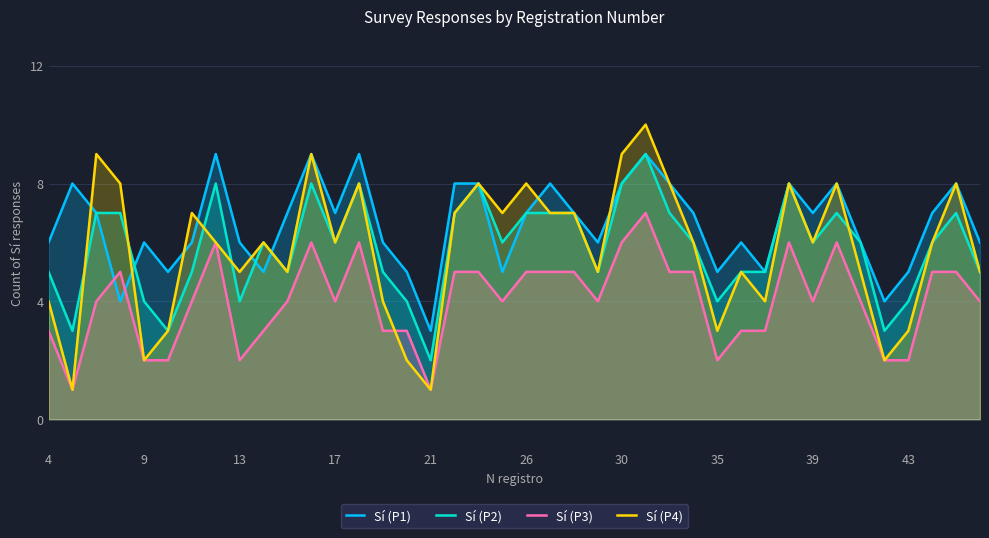

True or false: Sí (P2) has a value of 7 at 26.

True